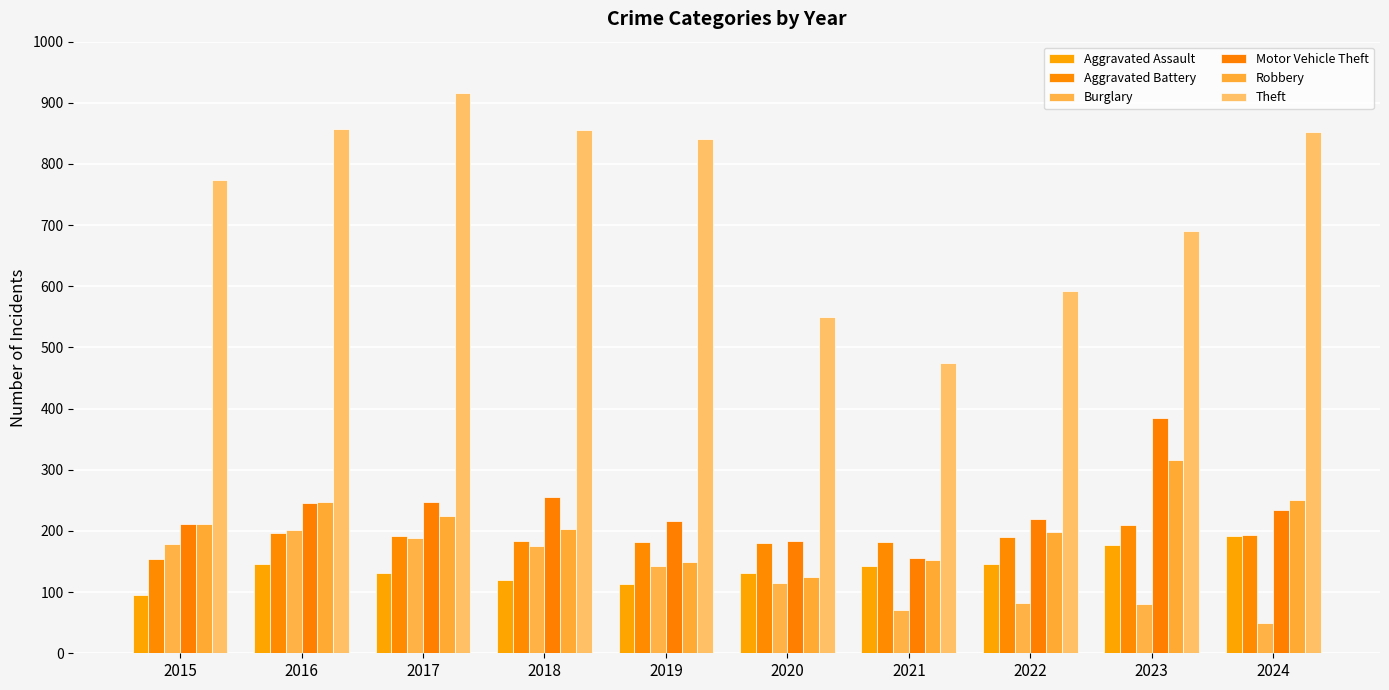

The value of Burglary at 2015 is 247. True or false?

False